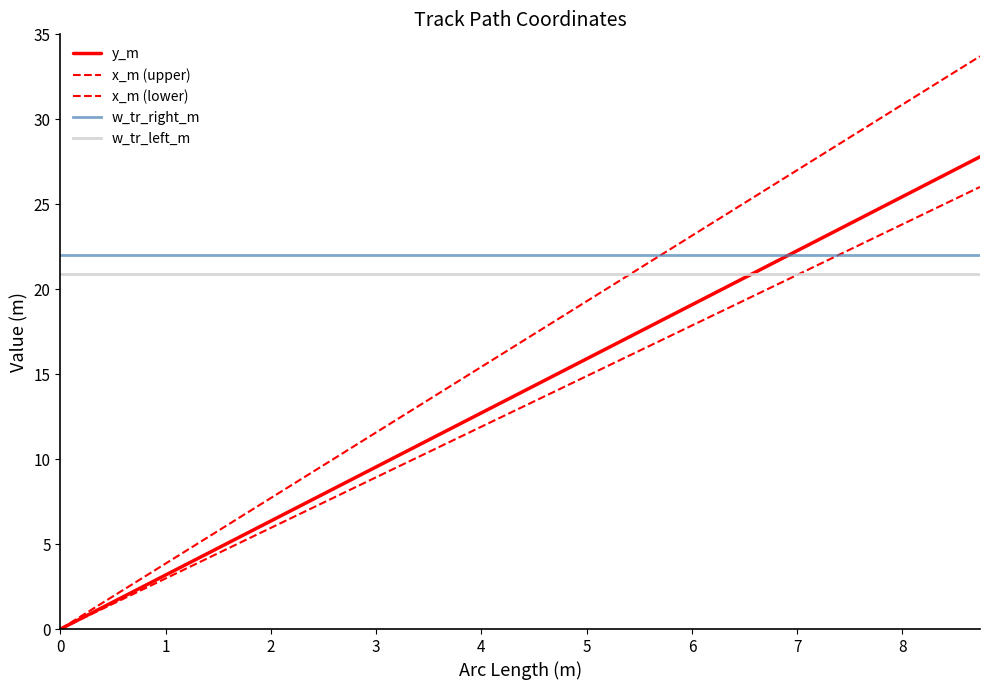

What is the value of the w_tr_right_m point at the 14th from the left?

22.0